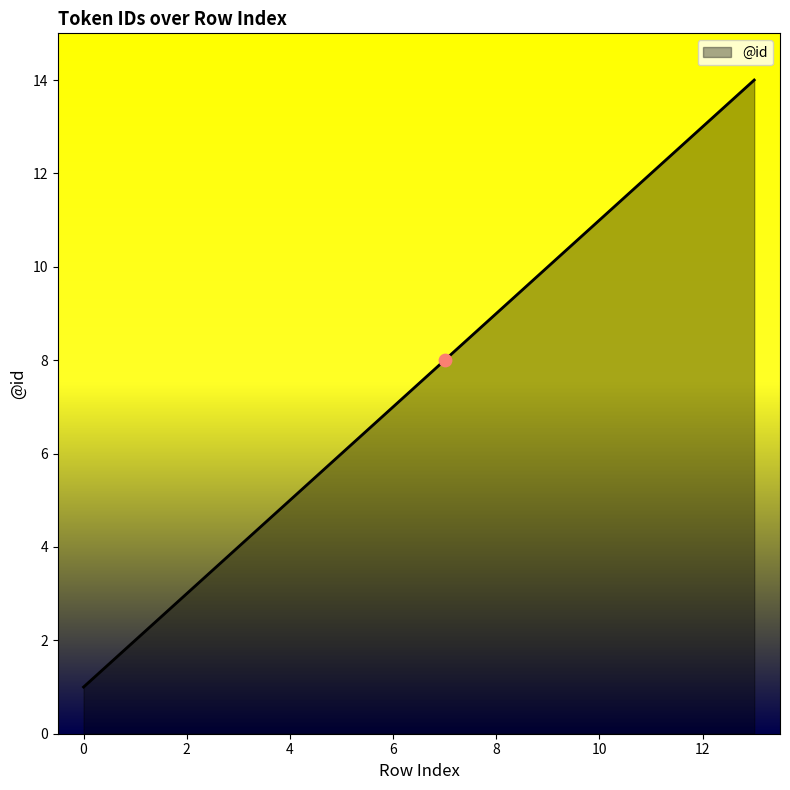

What is the greatest value displayed?

14